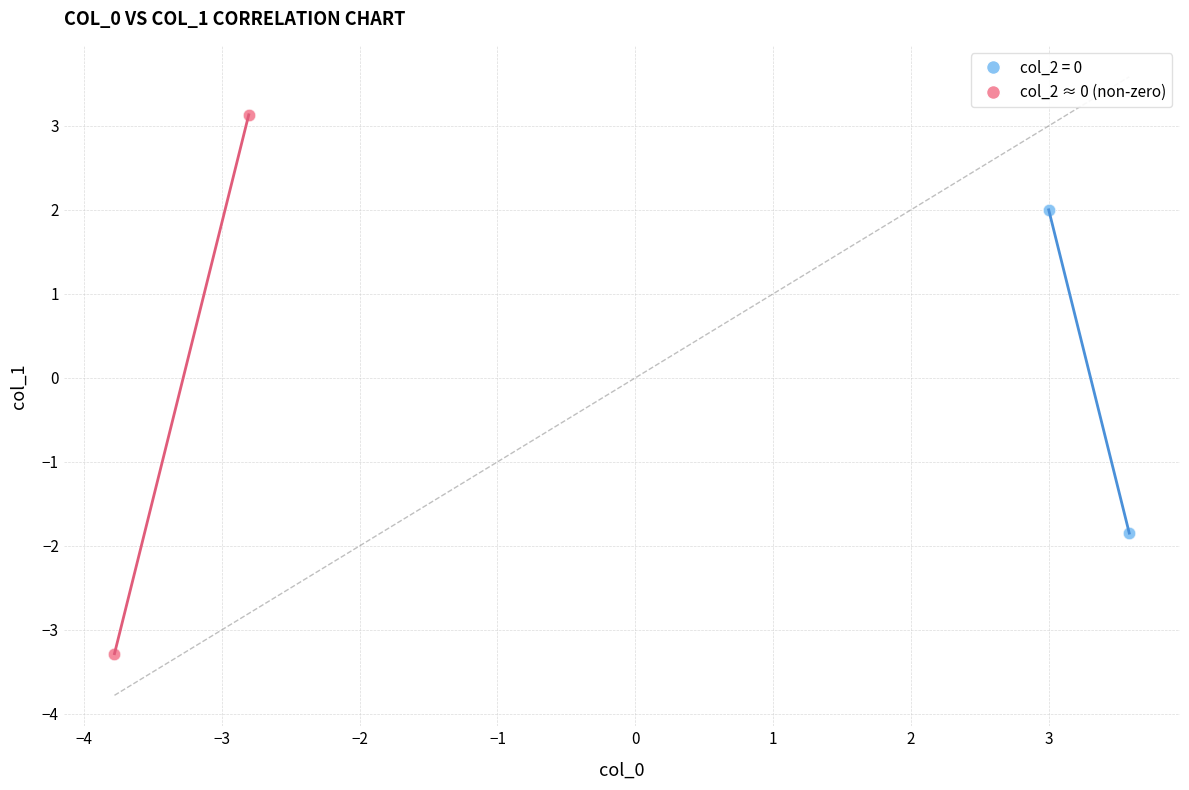

Which series reaches the minimum Y coordinate?

col_2 ≈ 0 (non-zero)